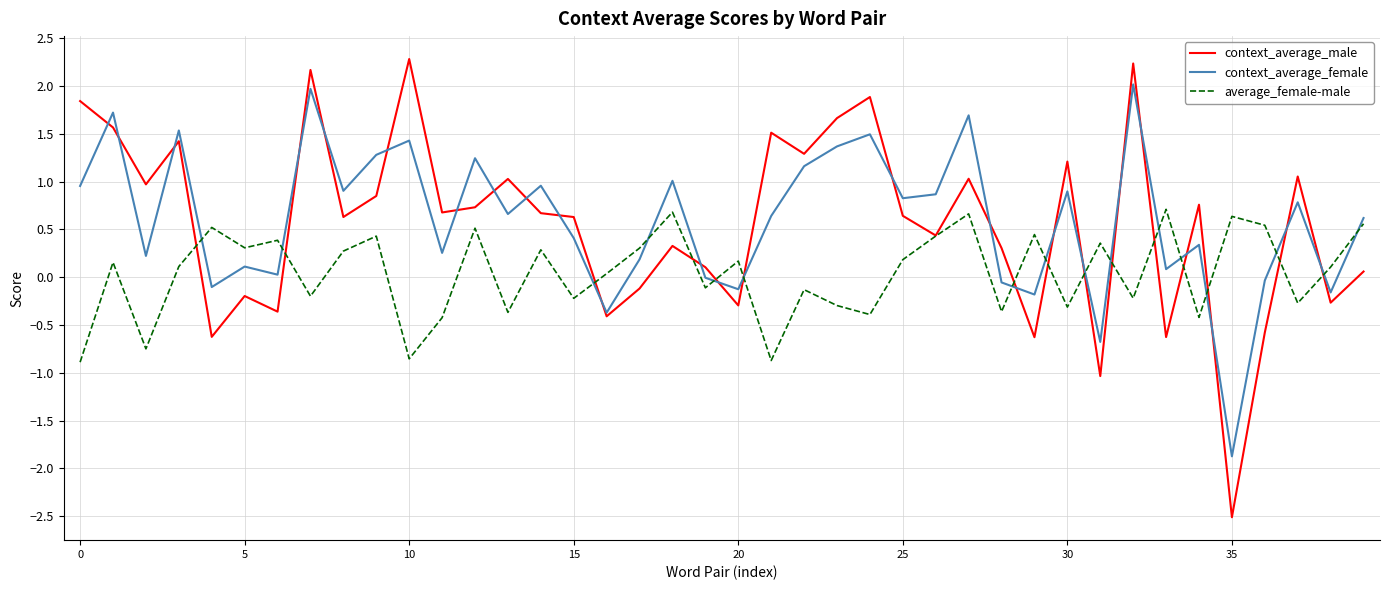

What is the minimum value shown in the chart?

-2.5